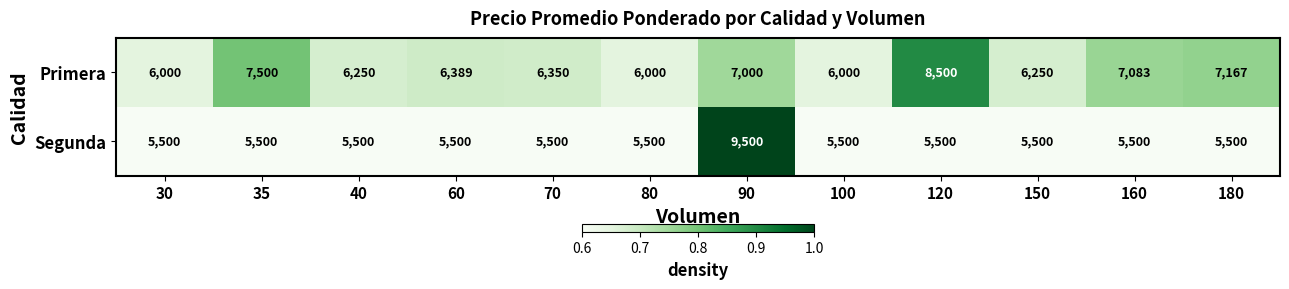

Reading right to left, extract all data points from this chart.

Primera: 180=7167	160=7083	150=6250	120=8500	100=6000	90=7000	80=6000	70=6350	60=6389	40=6250	35=7500	30=6000
Segunda: 180=5500	160=5500	150=5500	120=5500	100=5500	90=9500	80=5500	70=5500	60=5500	40=5500	35=5500	30=5500